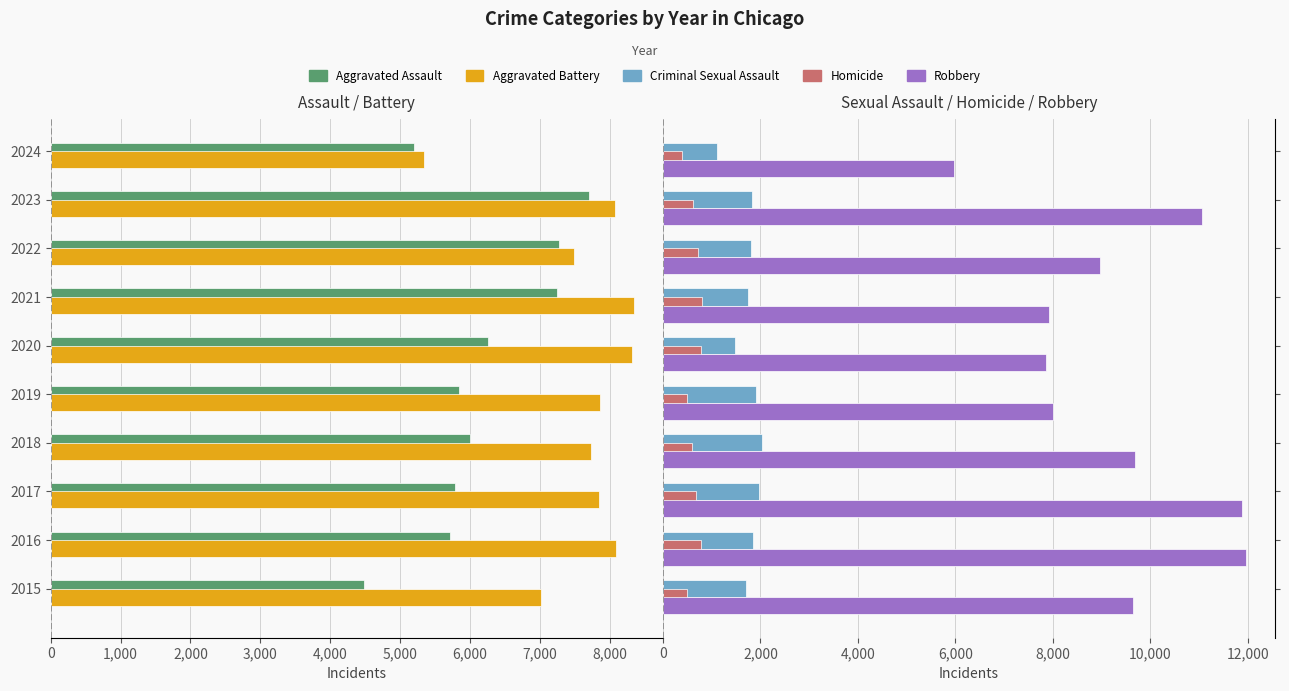

The value of Homicide at 2016 is 459. True or false?

False